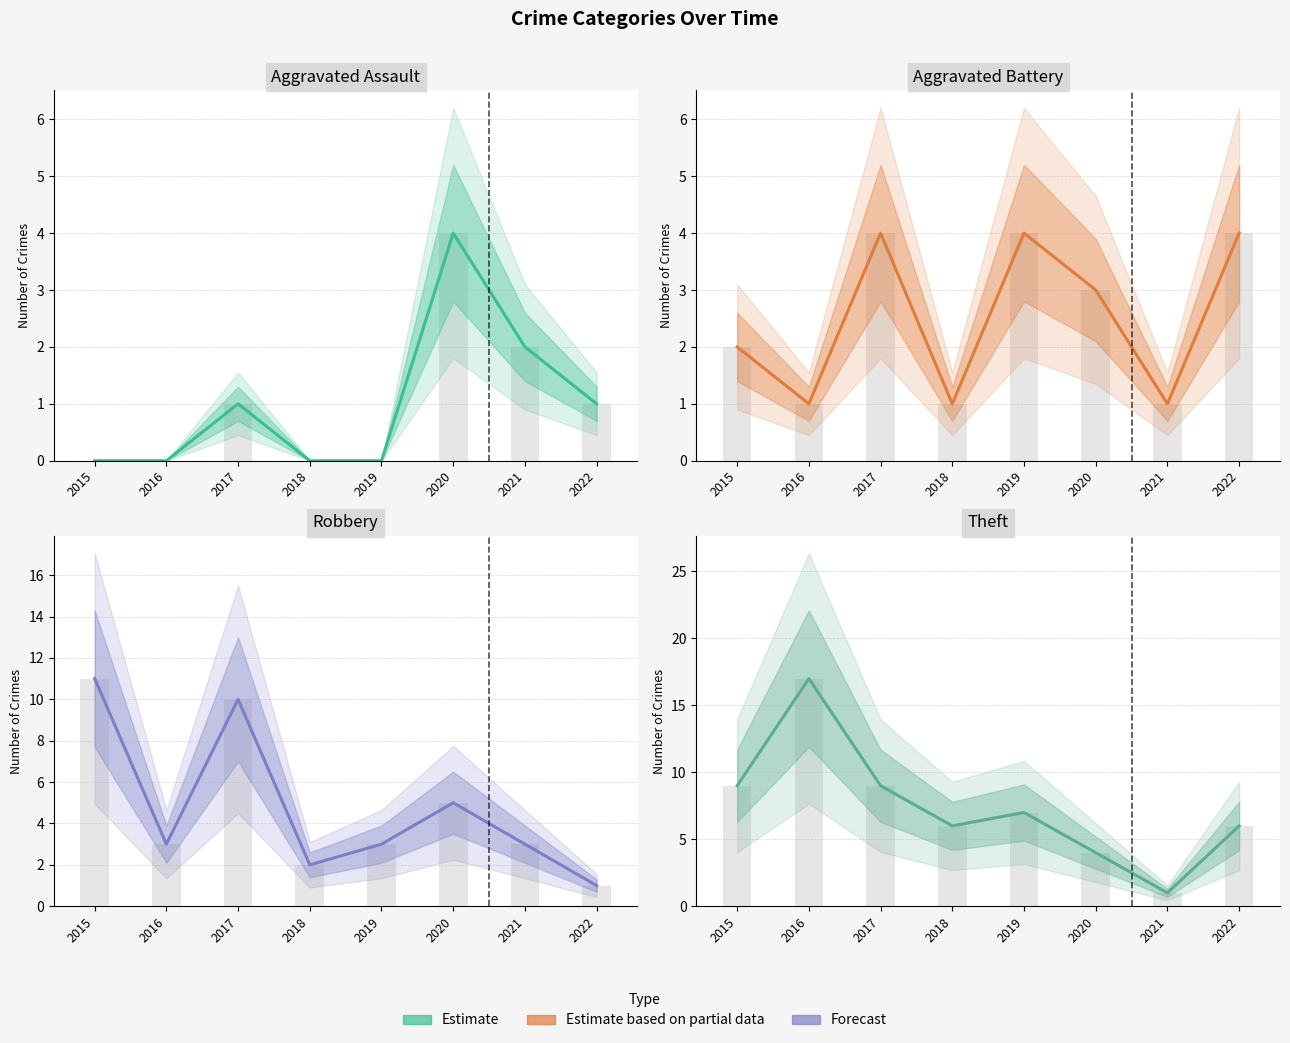

How many bars are there in total?

32